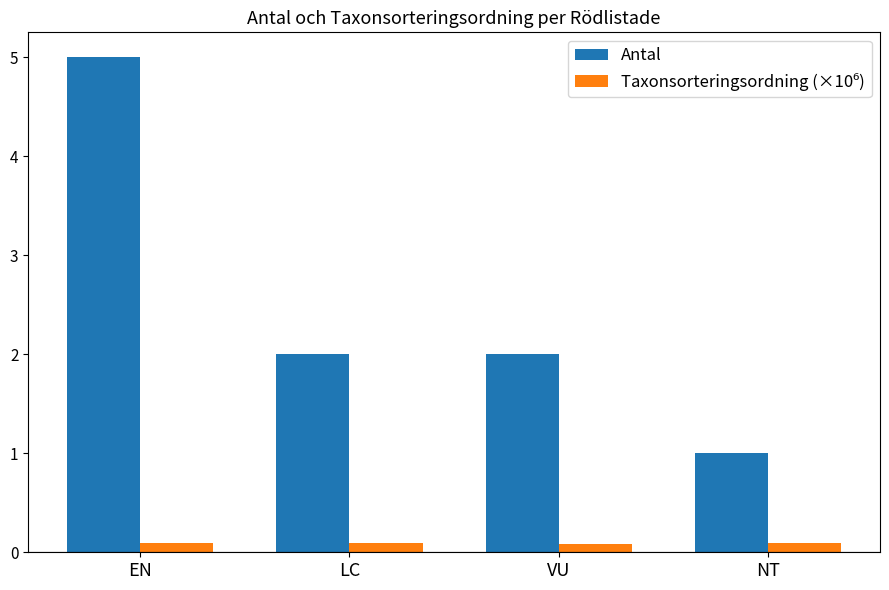

At which category is the sum across all series the highest?

EN